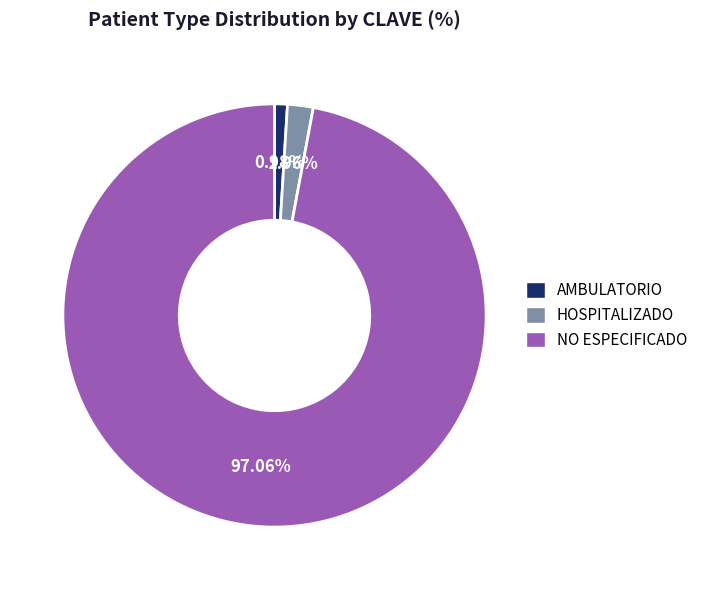

What is the total percentage of AMBULATORIO and HOSPITALIZADO?

2.9%